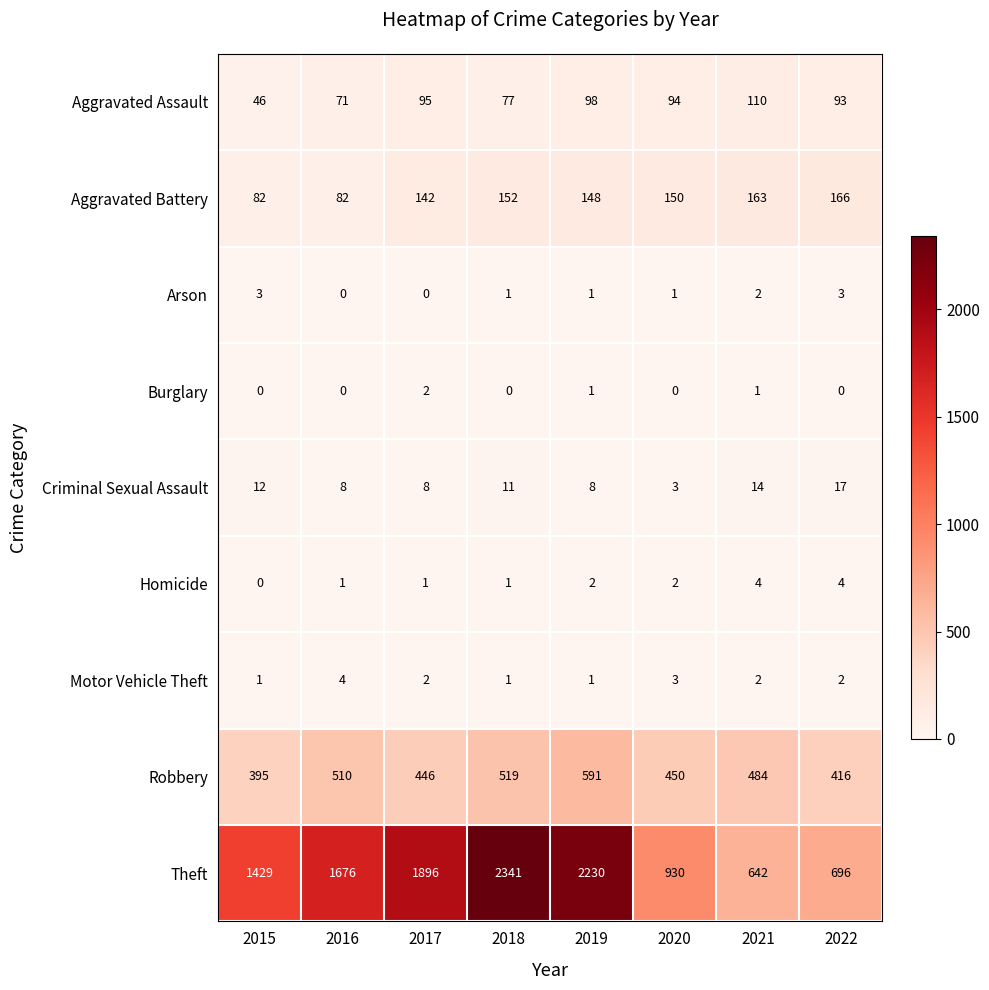

What is the greatest value displayed?

2341